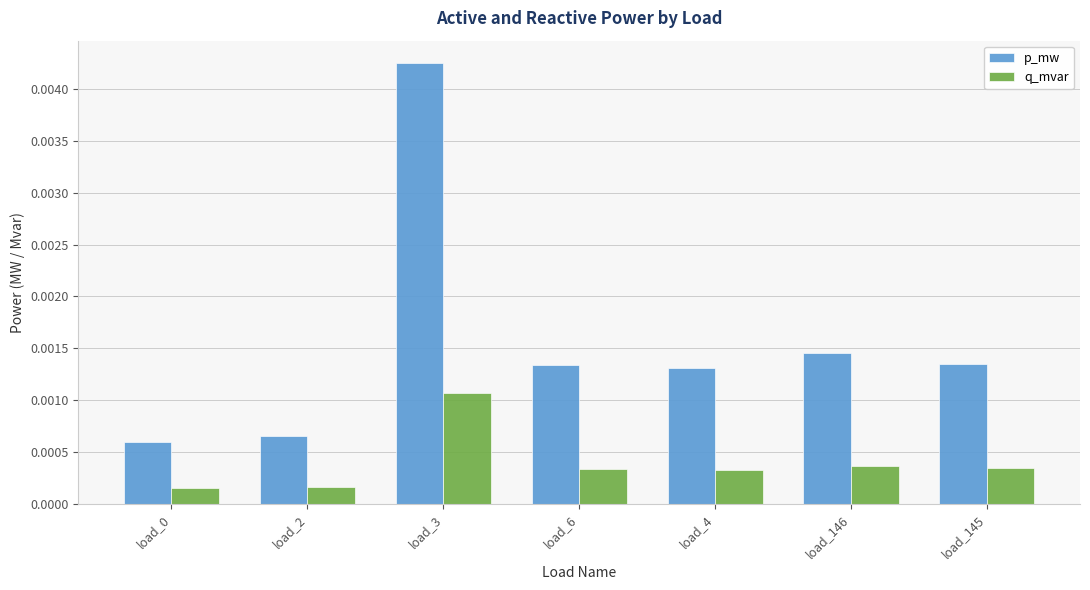

Count the number of categories in the chart.

7